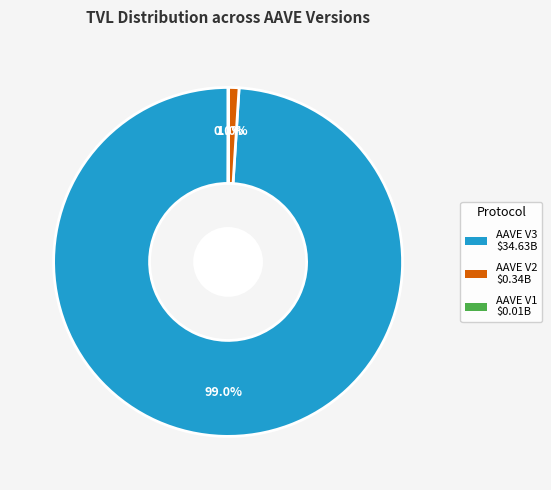

Is there a majority slice in this chart?

Yes